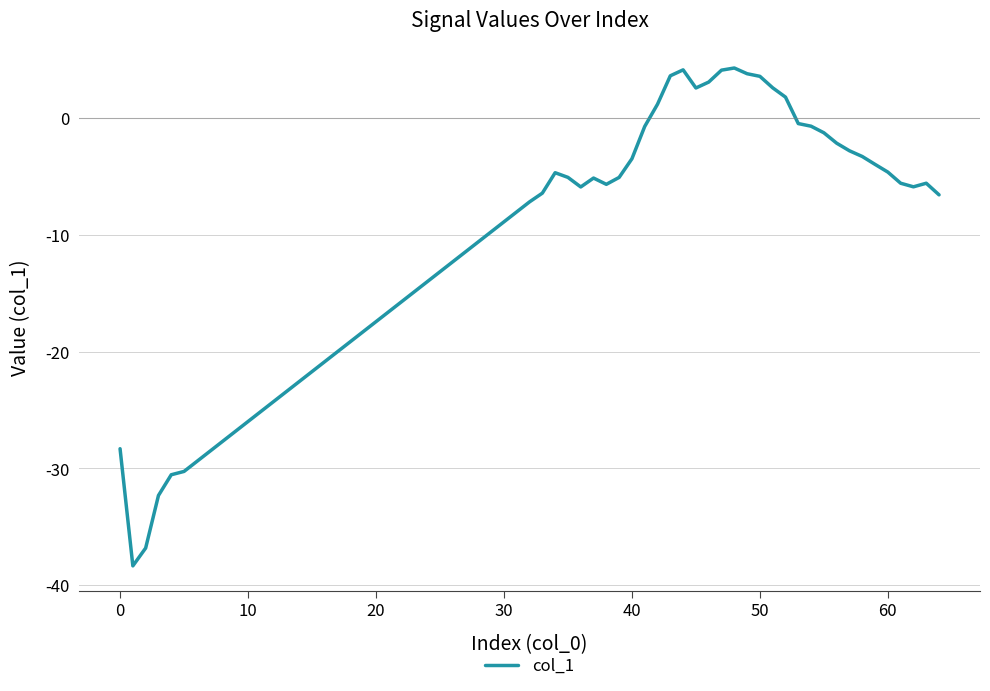

How many lines are shown in the chart?

1